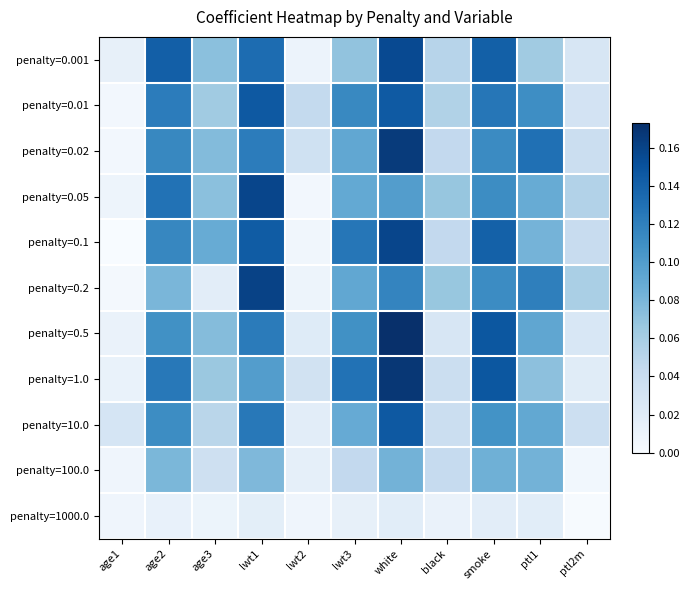

Reading left to right, extract all data points from this chart.

penalty=0.001: age1=0.0	age2=0.1	age3=0.1	lwt1=0.1	lwt2=0.0	lwt3=0.1	white=0.2	black=0.1	smoke=0.1	ptl1=0.1	ptl2m=0.0
penalty=0.01: age1=0.0	age2=0.1	age3=0.1	lwt1=0.1	lwt2=0.0	lwt3=0.1	white=0.1	black=0.1	smoke=0.1	ptl1=0.1	ptl2m=0.0
penalty=0.02: age1=0.0	age2=0.1	age3=0.1	lwt1=0.1	lwt2=0.0	lwt3=0.1	white=0.2	black=0.0	smoke=0.1	ptl1=0.1	ptl2m=0.0
penalty=0.05: age1=0.0	age2=0.1	age3=0.1	lwt1=0.2	lwt2=0.0	lwt3=0.1	white=0.1	black=0.1	smoke=0.1	ptl1=0.1	ptl2m=0.1
penalty=0.1: age1=0.0	age2=0.1	age3=0.1	lwt1=0.1	lwt2=0.0	lwt3=0.1	white=0.2	black=0.0	smoke=0.1	ptl1=0.1	ptl2m=0.0
penalty=0.2: age1=0.0	age2=0.1	age3=0.0	lwt1=0.2	lwt2=0.0	lwt3=0.1	white=0.1	black=0.1	smoke=0.1	ptl1=0.1	ptl2m=0.1
penalty=0.5: age1=0.0	age2=0.1	age3=0.1	lwt1=0.1	lwt2=0.0	lwt3=0.1	white=0.2	black=0.0	smoke=0.1	ptl1=0.1	ptl2m=0.0
penalty=1.0: age1=0.0	age2=0.1	age3=0.1	lwt1=0.1	lwt2=0.0	lwt3=0.1	white=0.2	black=0.0	smoke=0.1	ptl1=0.1	ptl2m=0.0
penalty=10.0: age1=0.0	age2=0.1	age3=0.0	lwt1=0.1	lwt2=0.0	lwt3=0.1	white=0.1	black=0.0	smoke=0.1	ptl1=0.1	ptl2m=0.0
penalty=100.0: age1=0.0	age2=0.1	age3=0.0	lwt1=0.1	lwt2=0.0	lwt3=0.0	white=0.1	black=0.0	smoke=0.1	ptl1=0.1	ptl2m=0.0
penalty=1000.0: age1=0.0	age2=0.0	age3=0.0	lwt1=0.0	lwt2=0.0	lwt3=0.0	white=0.0	black=0.0	smoke=0.0	ptl1=0.0	ptl2m=0.0